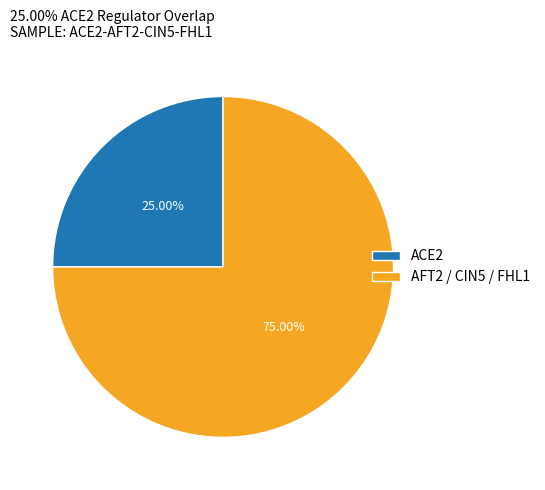

Rank the categories by value from lowest to highest.

ACE2, AFT2 / CIN5 / FHL1